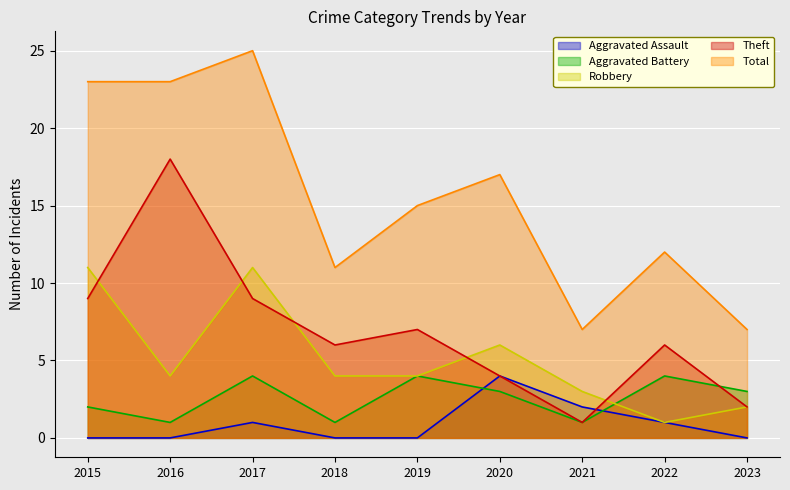

Is it true that Total equals 4 at 2023?

False